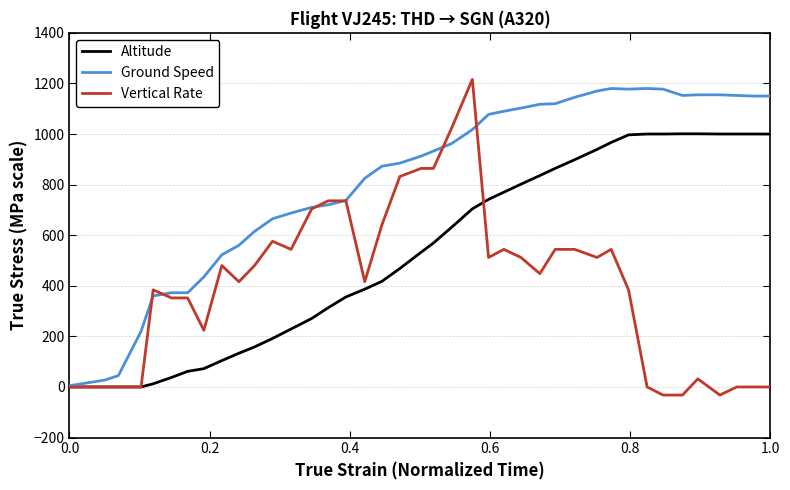

What is the maximum value for Vertical Rate?

1216.0